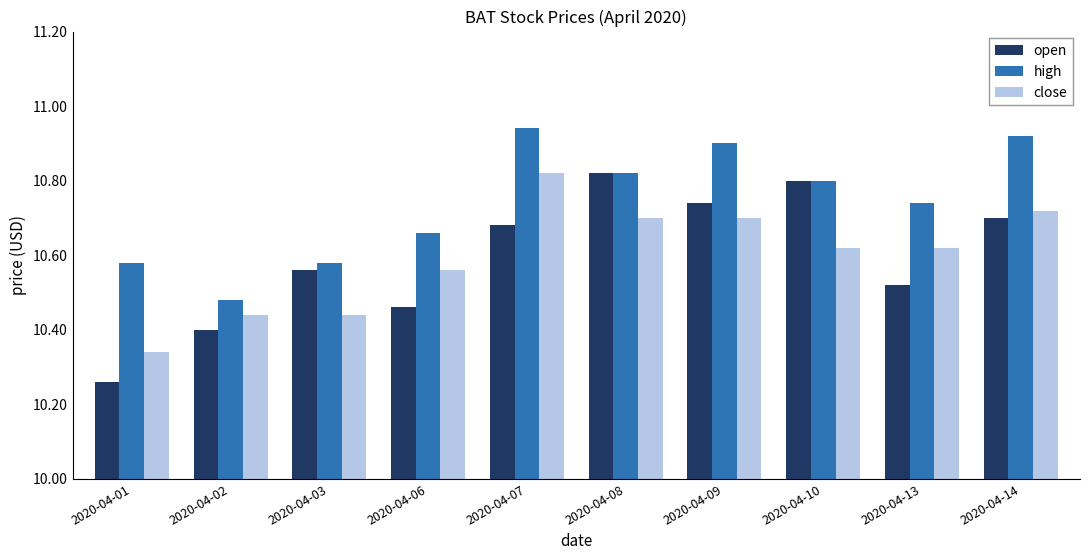

How many bars are there in total?

30